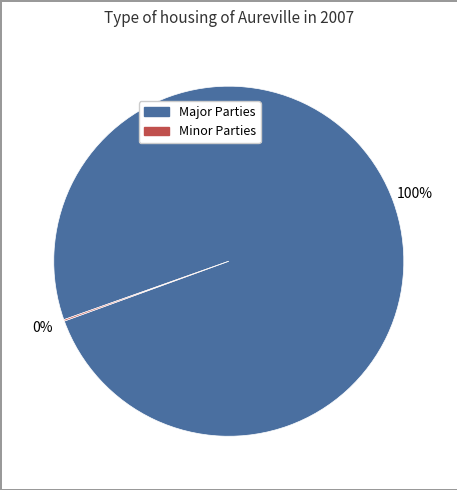

To the nearest percent, what is the difference between the largest and smallest slice percentages?

100%